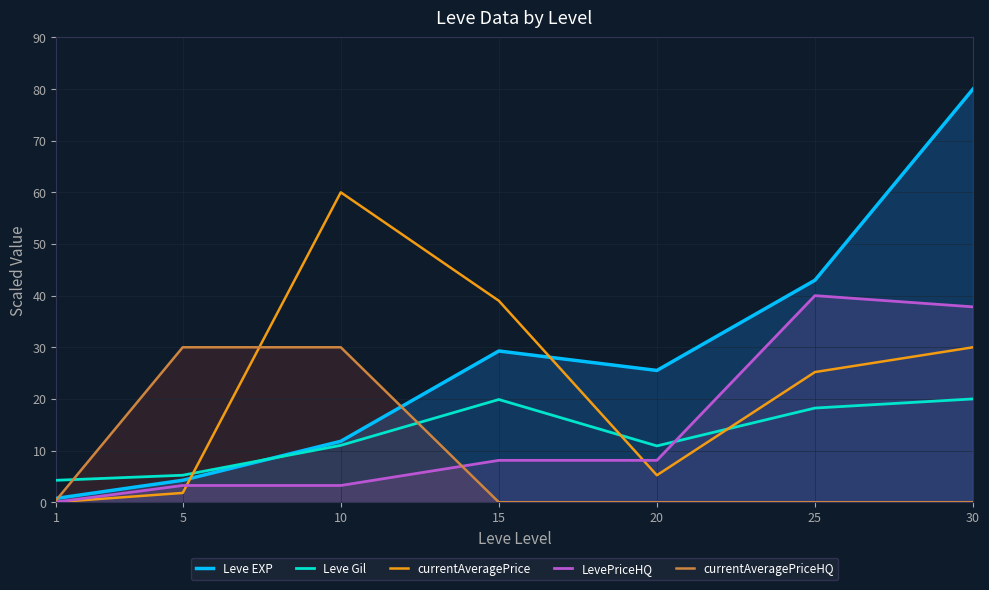

After their last crossing, which series has the higher values: currentAveragePriceHQ or currentAveragePrice?

currentAveragePrice